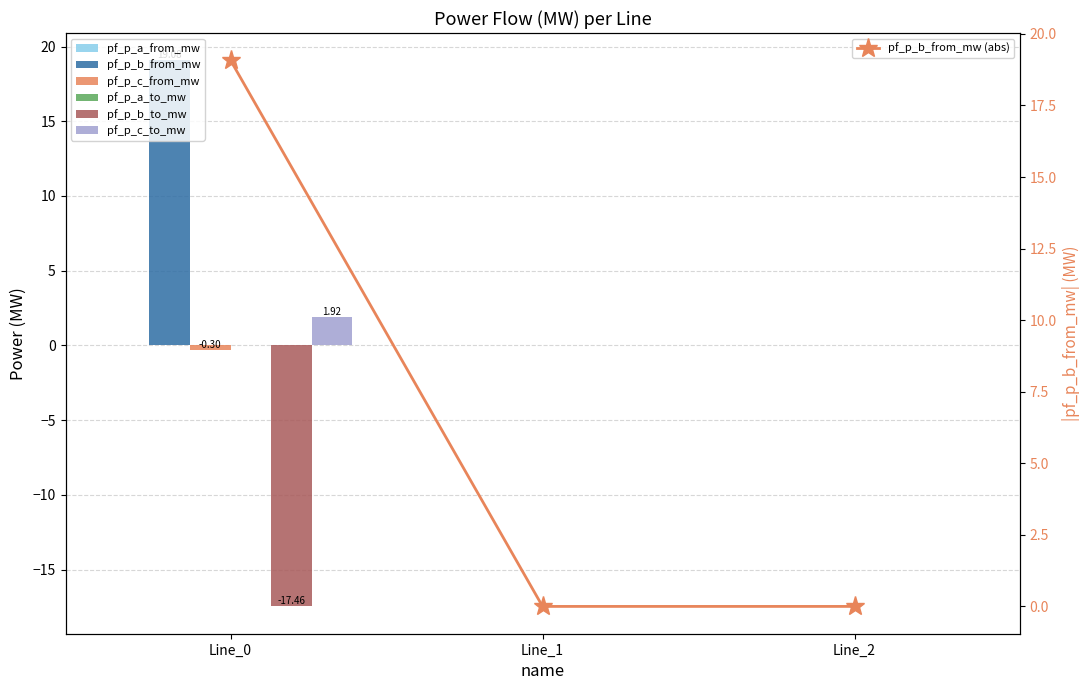

Is it true that pf_p_c_to_mw equals -0.0 at Line_2?

False